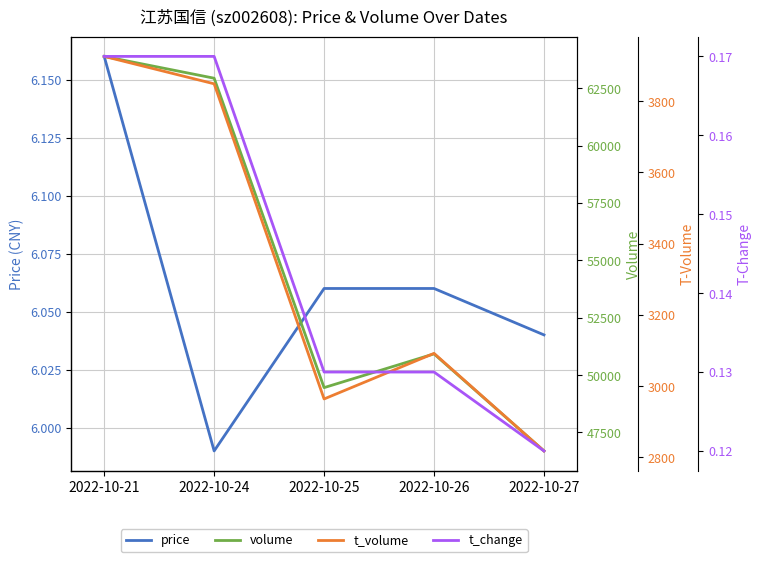

What are all the series names shown in the legend?

price, volume, t_volume, t_change